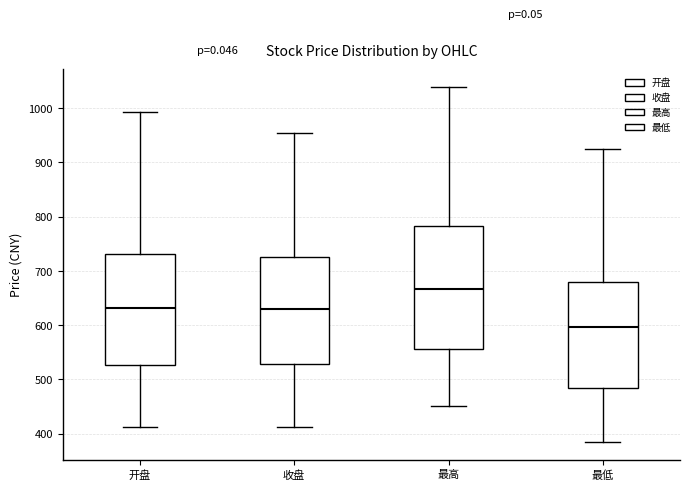

Which box's median line is the lowest?

最低